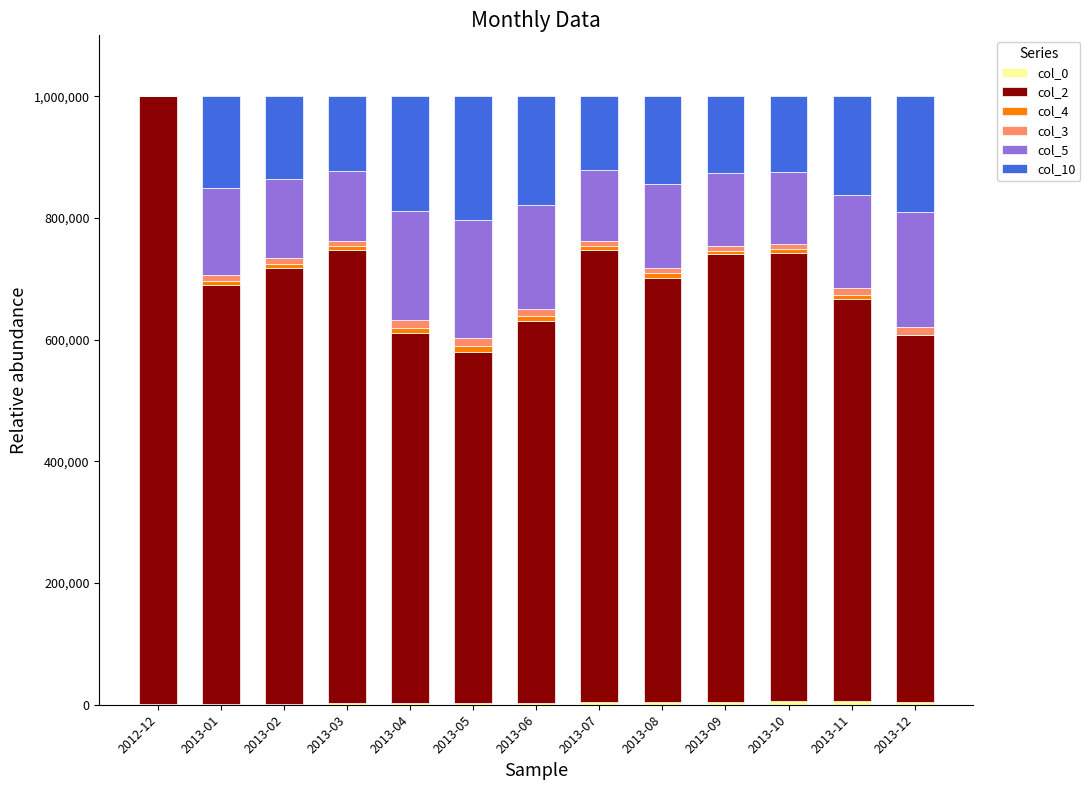

Which series has the largest range (max minus min)?

col_2